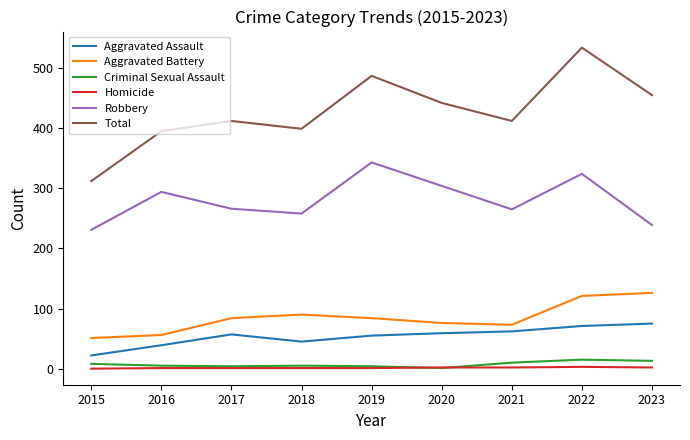

True or false: Robbery and Homicide intersect in this chart.

False